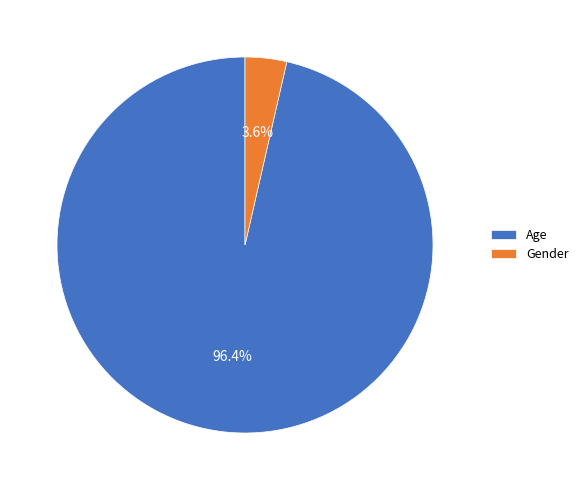

What is the total percentage of Gender and Age?

100.0%